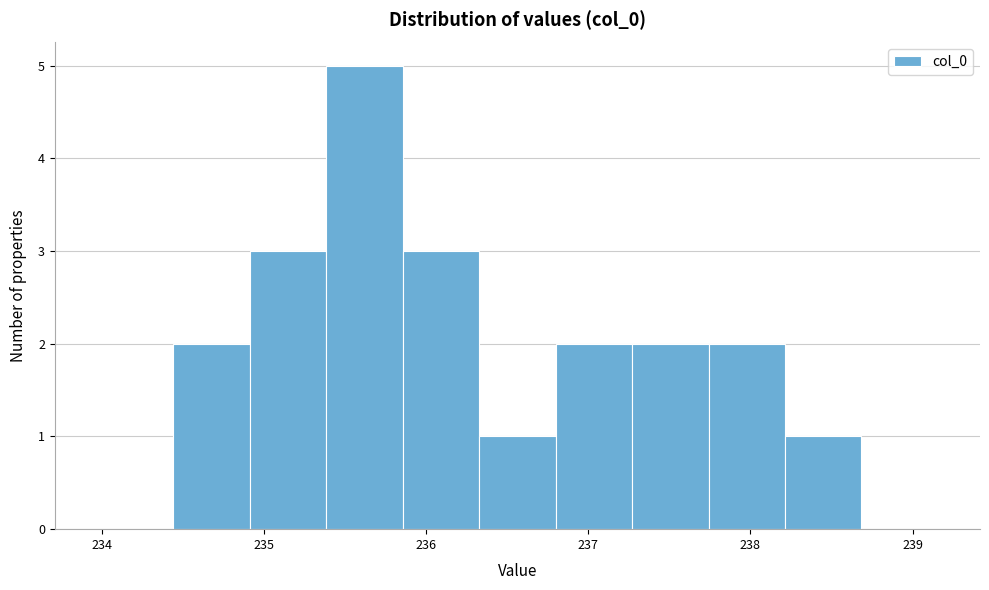

Reading left to right, transcribe this chart: for each bar, give the range it covers on the x-axis and its height. Neither the bar edges nor the heights are printed on the chart, so give them approximately, as read against the axes.

234.0 to 234.4: 0
234.4 to 234.9: 2
234.9 to 235.4: 3
235.4 to 235.9: 5
235.9 to 236.3: 3
236.3 to 236.8: 1
236.8 to 237.3: 2
237.3 to 237.7: 2
237.7 to 238.2: 2
238.2 to 238.7: 1
238.7 to 239.2: 0